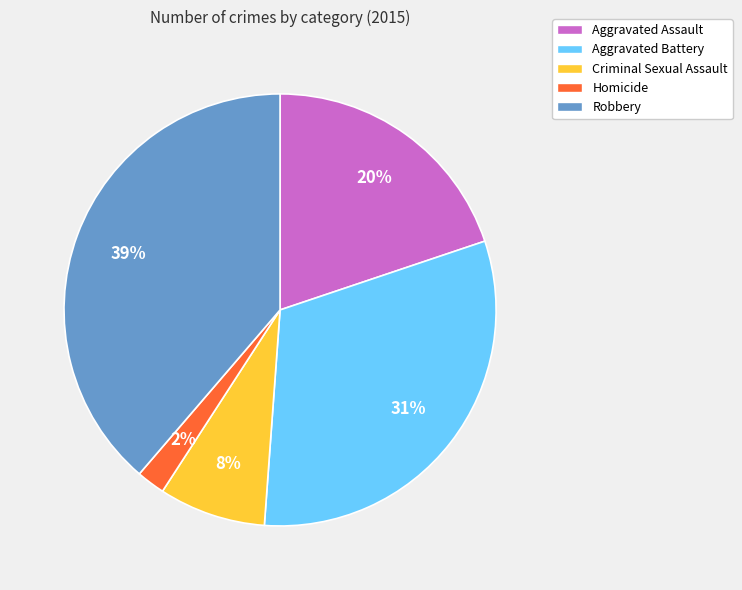

Is the sum of Aggravated Assault and Criminal Sexual Assault greater than half?

No